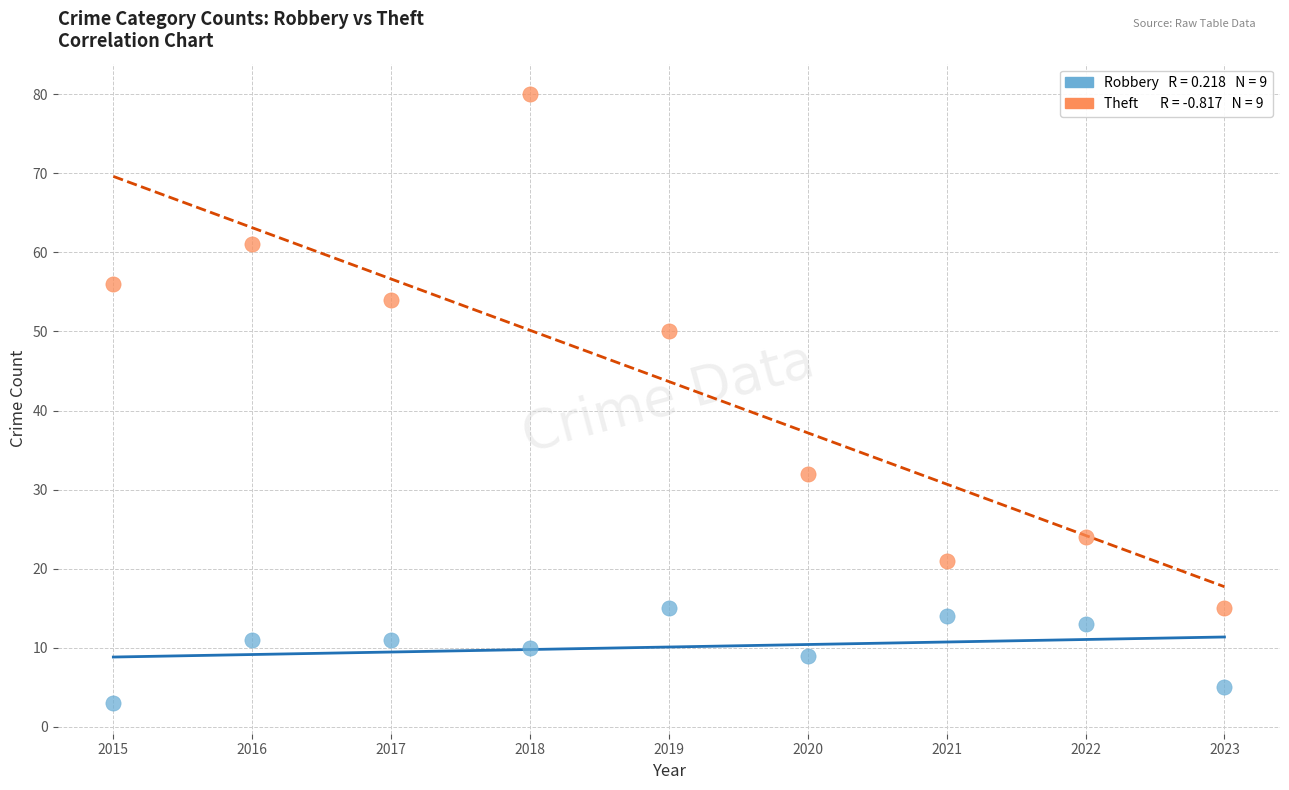

Across all data points, what is the range of X values (max minus min)?

8